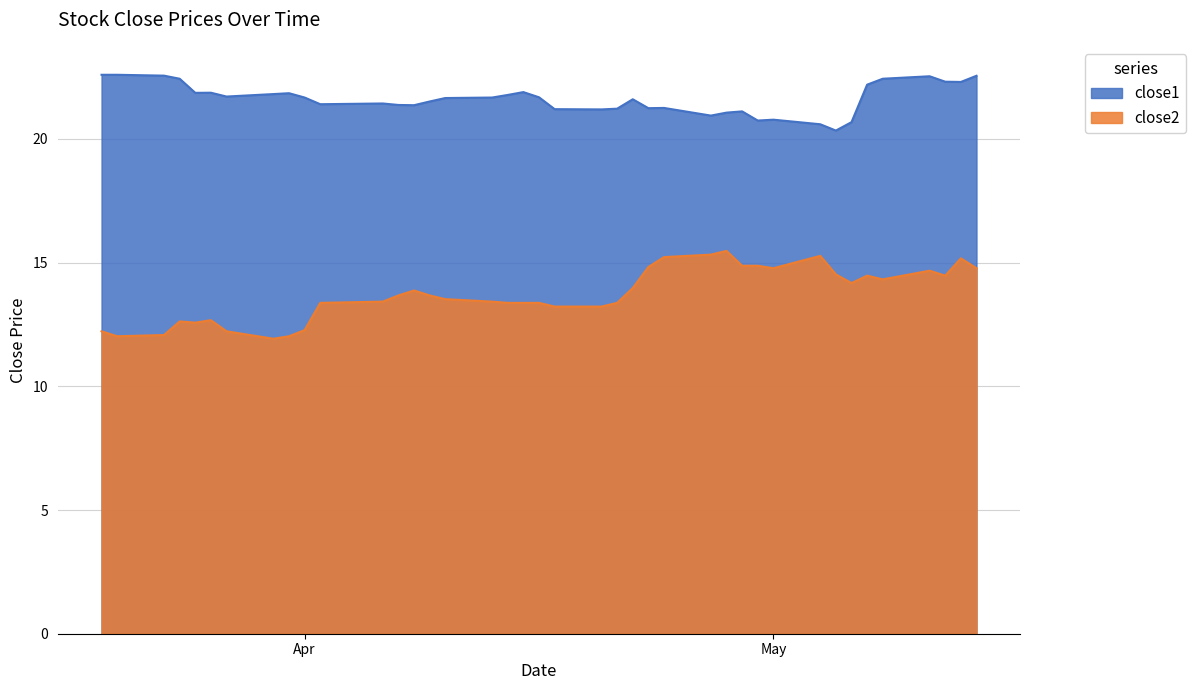

List the series in order of their peak value, highest first.

close1, close2